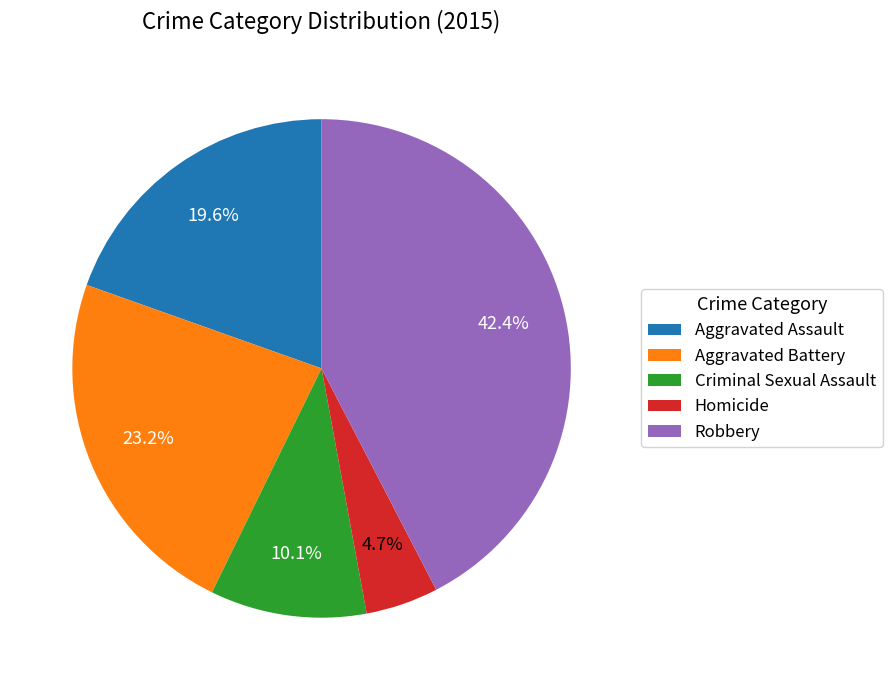

To the nearest percent, what percentage of the pie is Robbery?

42%